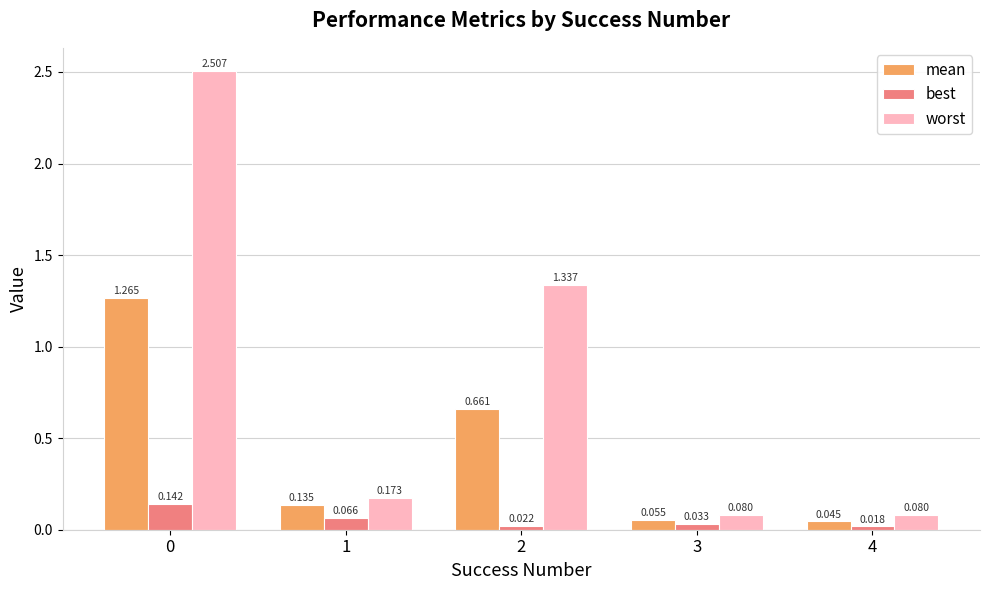

Does the chart contain any negative values?

No